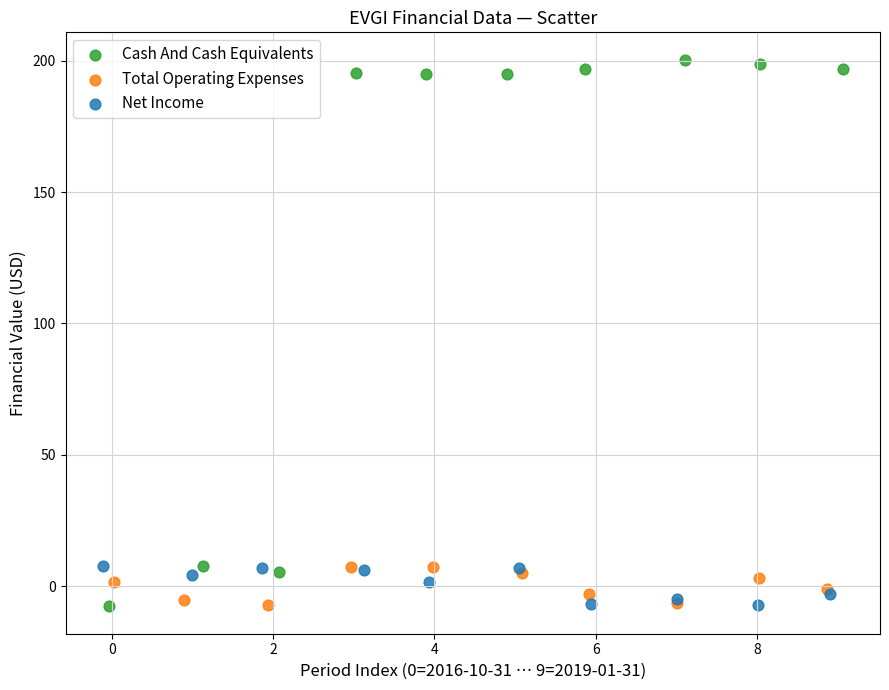

Which series has the largest Y range (max minus min)?

Cash And Cash Equivalents